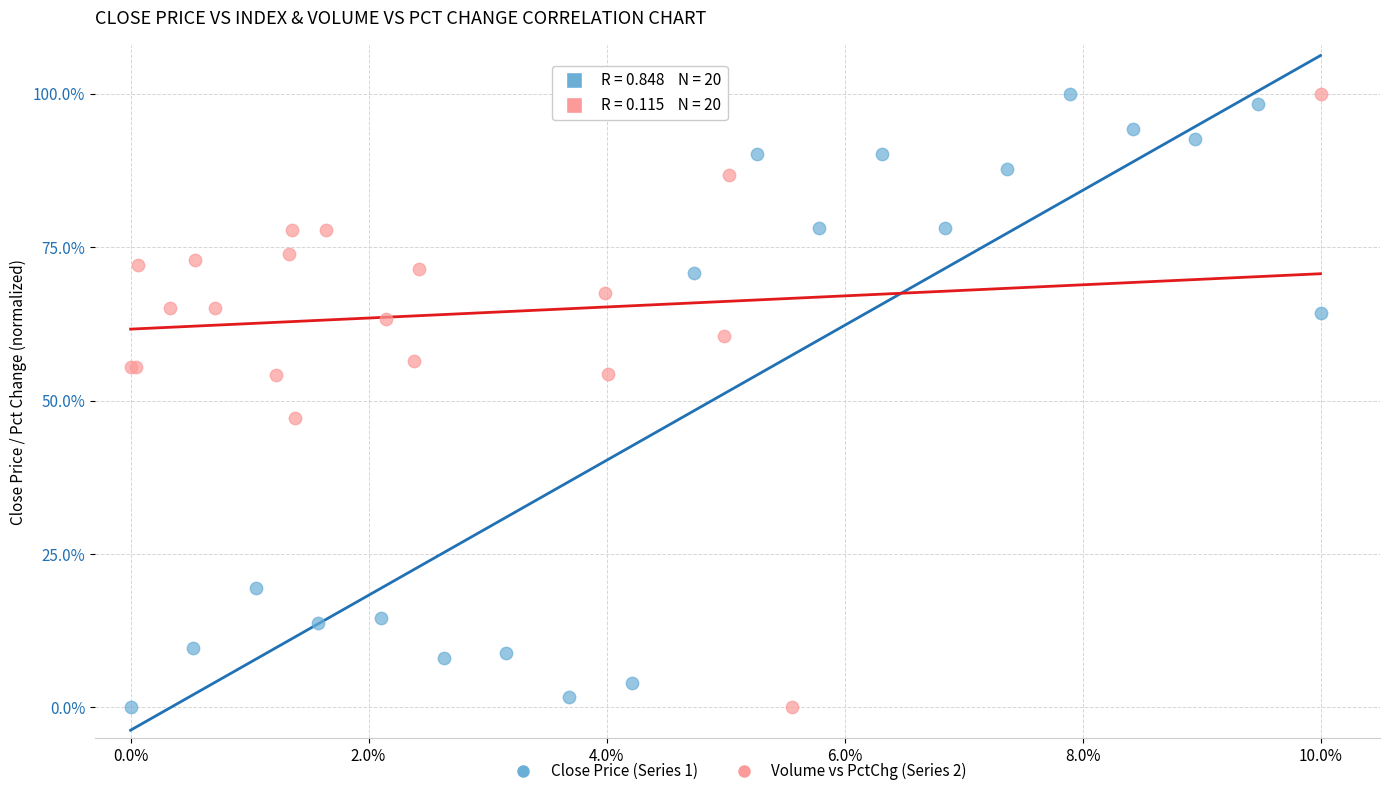

What are all the series names shown in the legend?

Close Price (Series 1), Volume vs PctChg (Series 2)